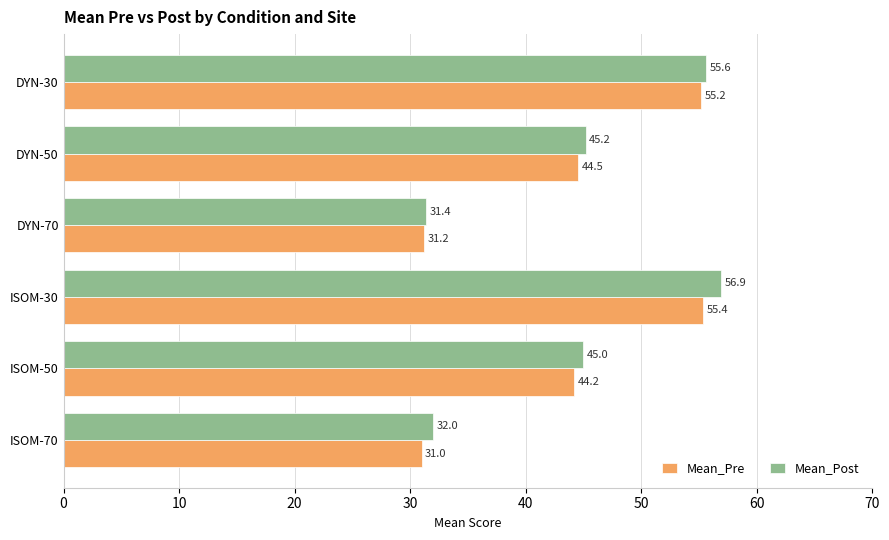

List the labels in order of Mean_Pre value, largest first.

ISOM-30, DYN-30, DYN-50, ISOM-50, DYN-70, ISOM-70